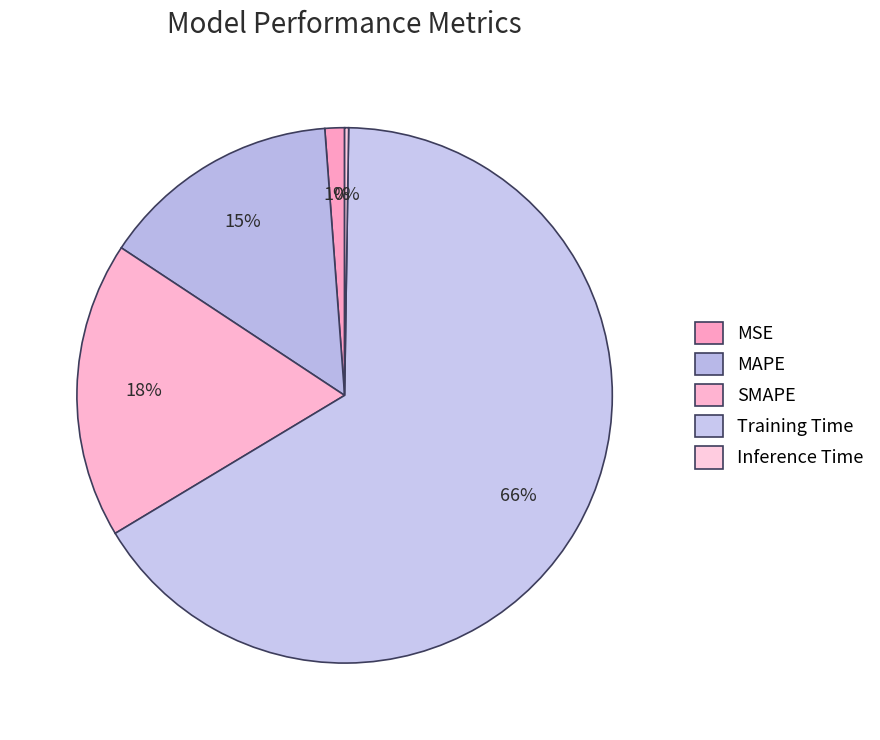

Is it true that Training Time is 66% of the pie?

True